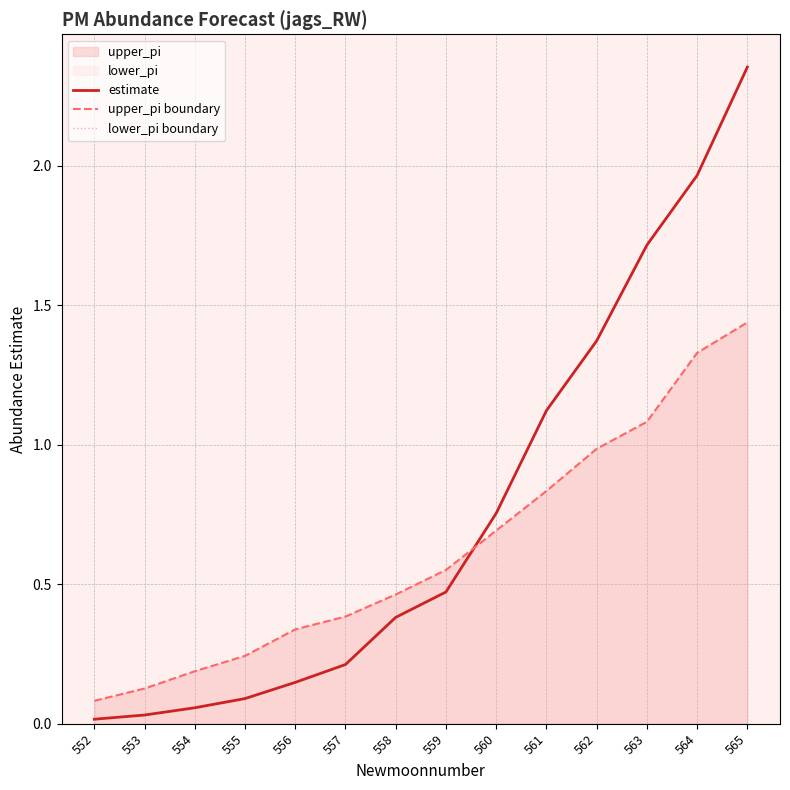

How many times do estimate and upper_pi boundary cross each other?

1